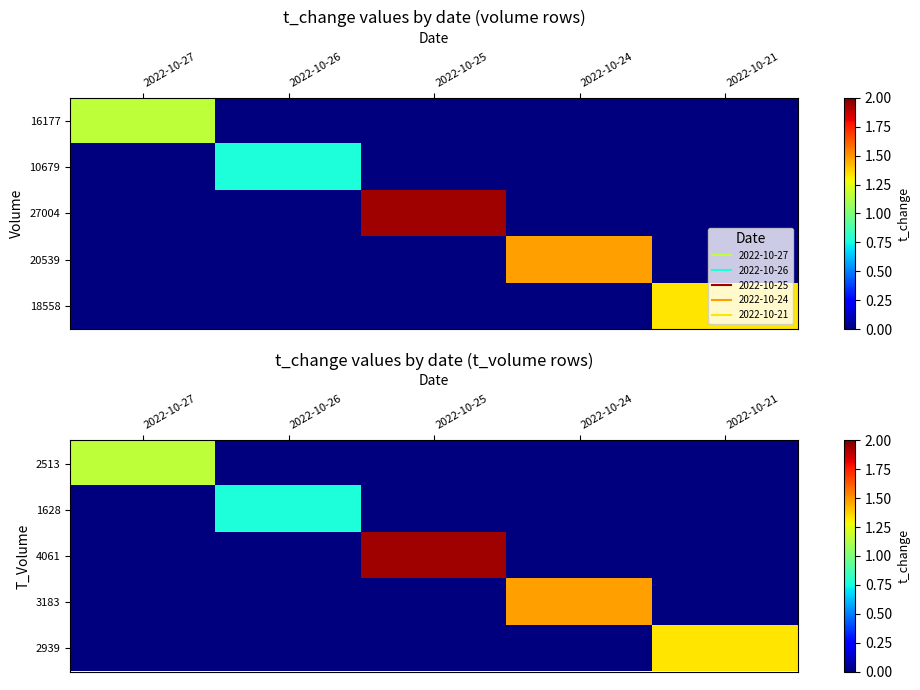

The value of 2939 at 2022-10-24 is 0.0. True or false?

True